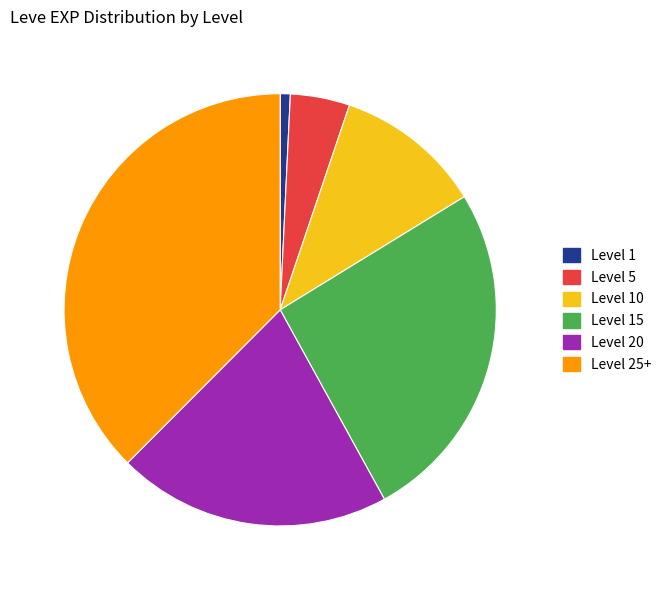

The Level 5 slice represents 25% of the pie. True or false?

False